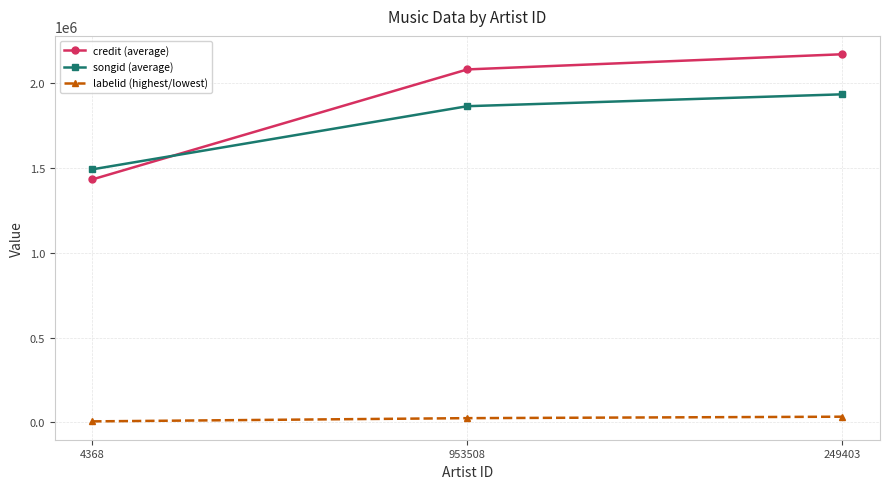

Which series has the largest range (max minus min)?

credit (average)